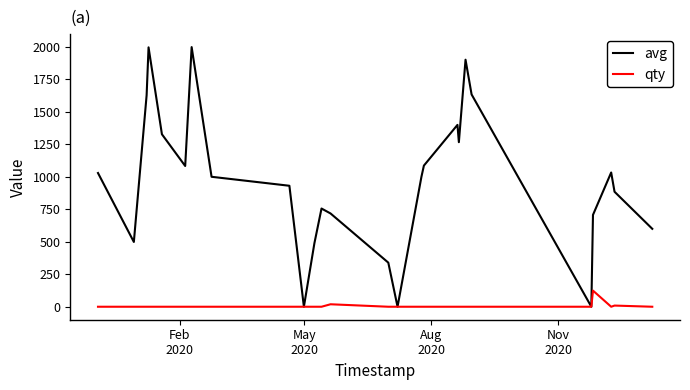

Which series has the widest spread of values?

avg